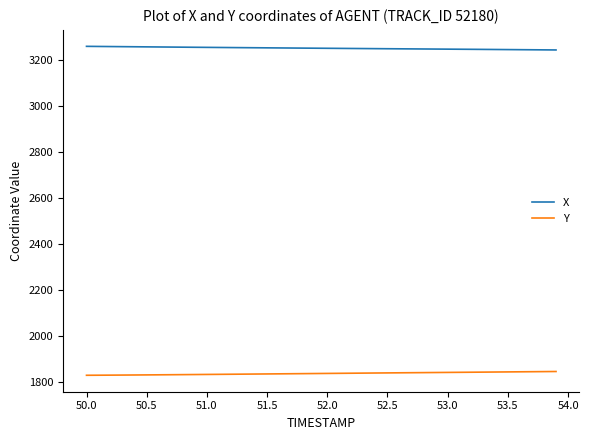

Count the number of categories in the chart.

40